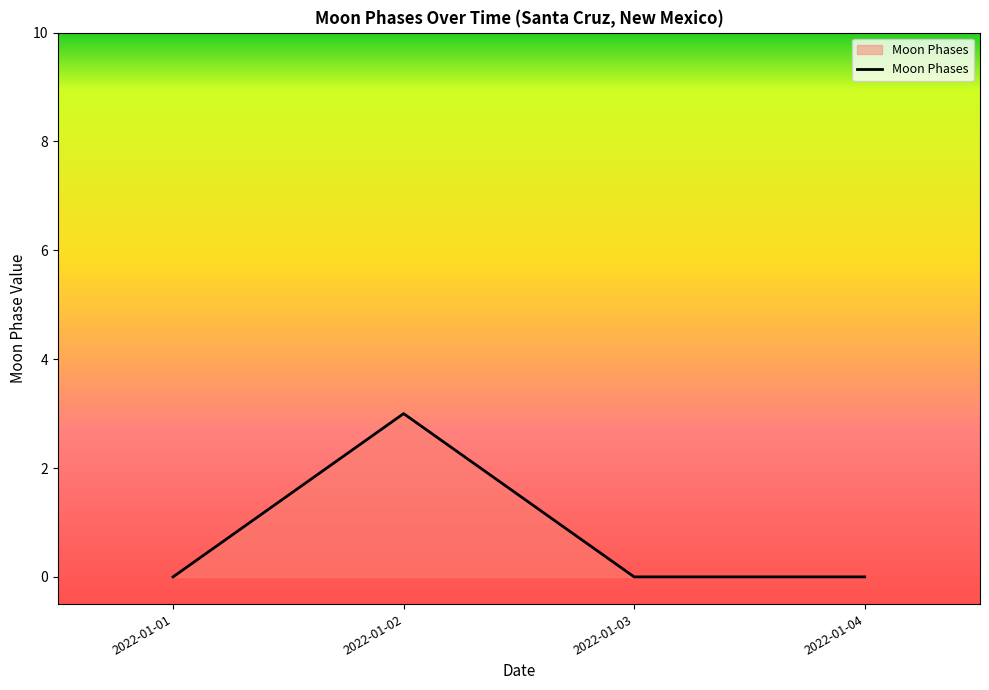

What is the difference between the maximum and minimum values?

3